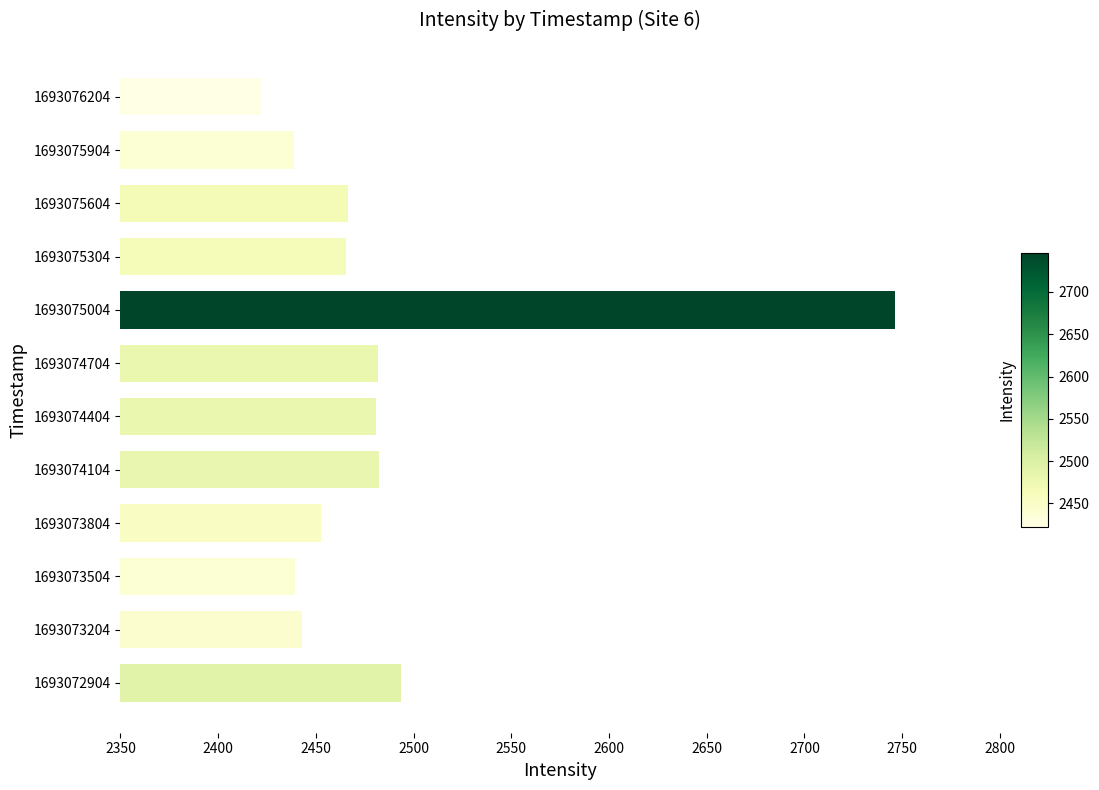

What is the difference between the maximum and minimum values?

324.2